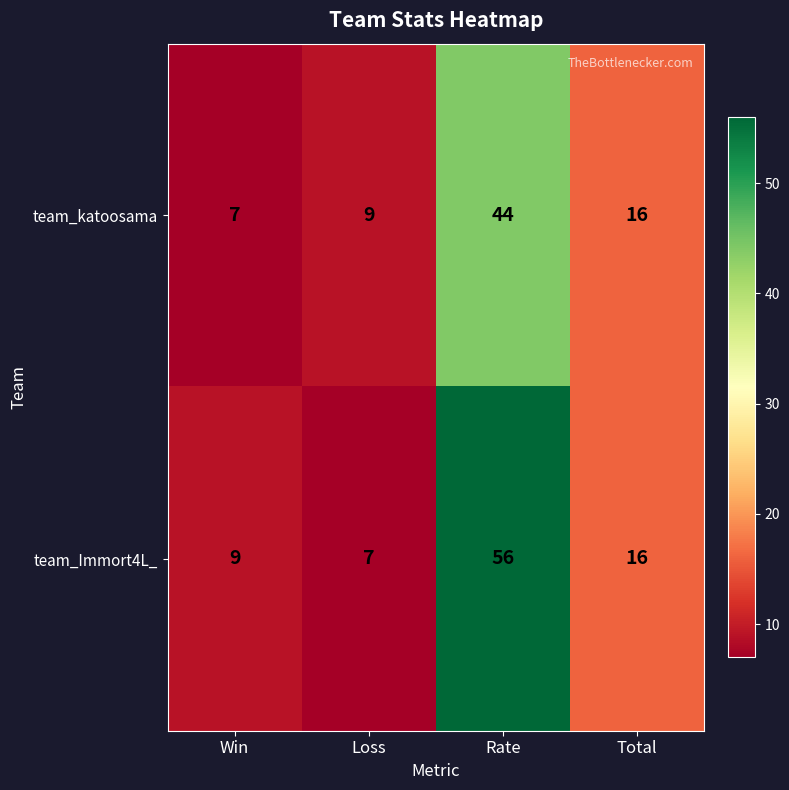

At which category does the chart reach its peak across all series?

Rate